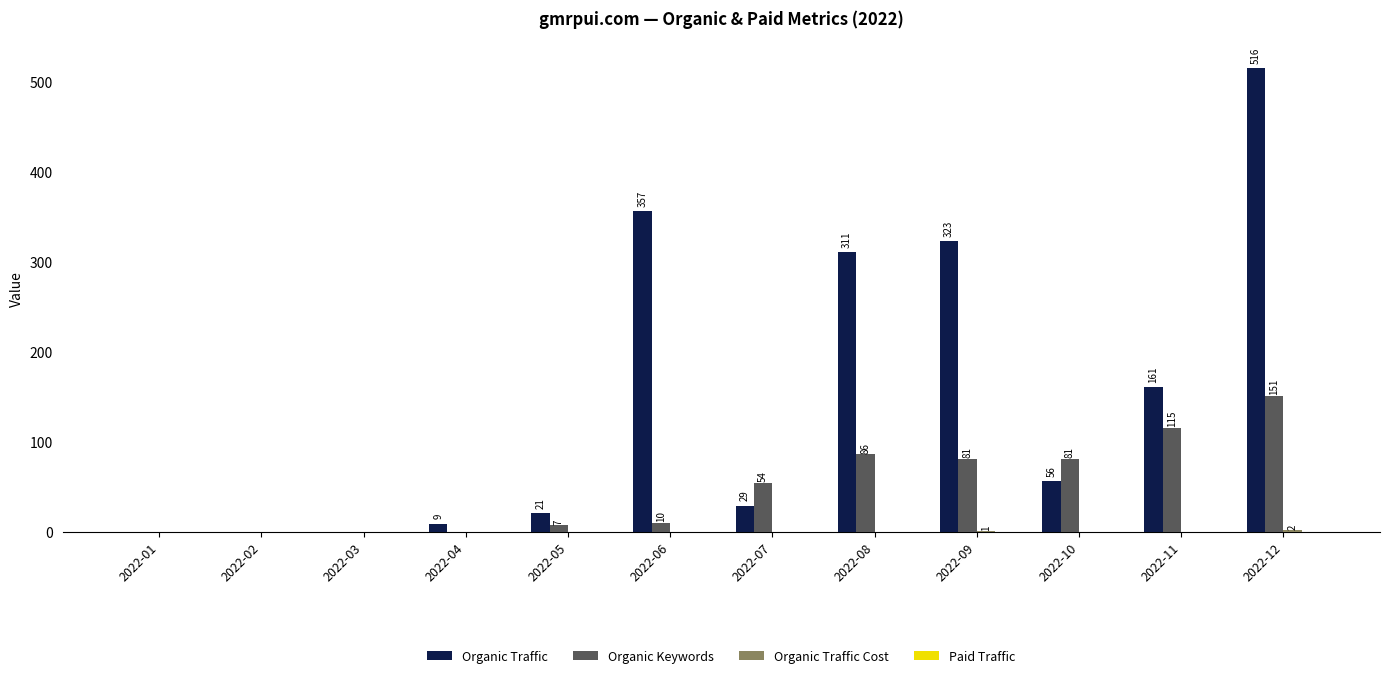

The value of Organic Keywords at 2022-05 is 7. True or false?

True